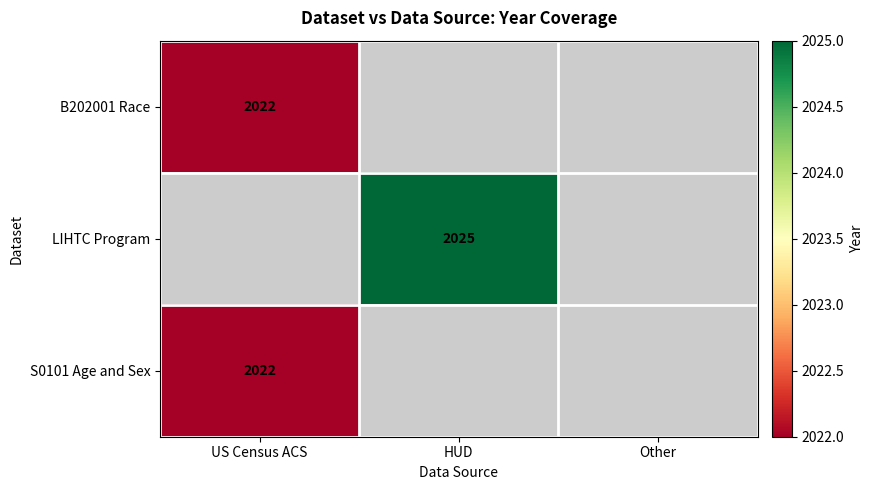

At how many categories does at least one series exceed 2024?

1